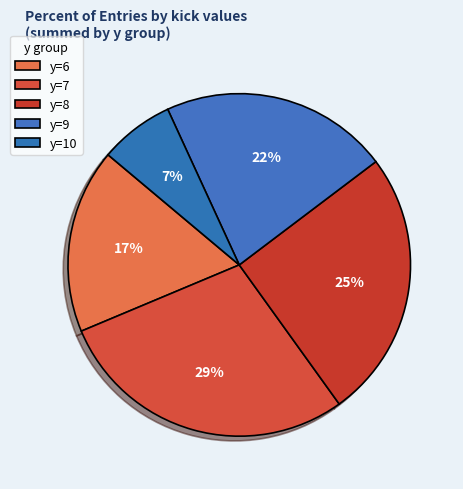

Is there a majority slice in this chart?

No